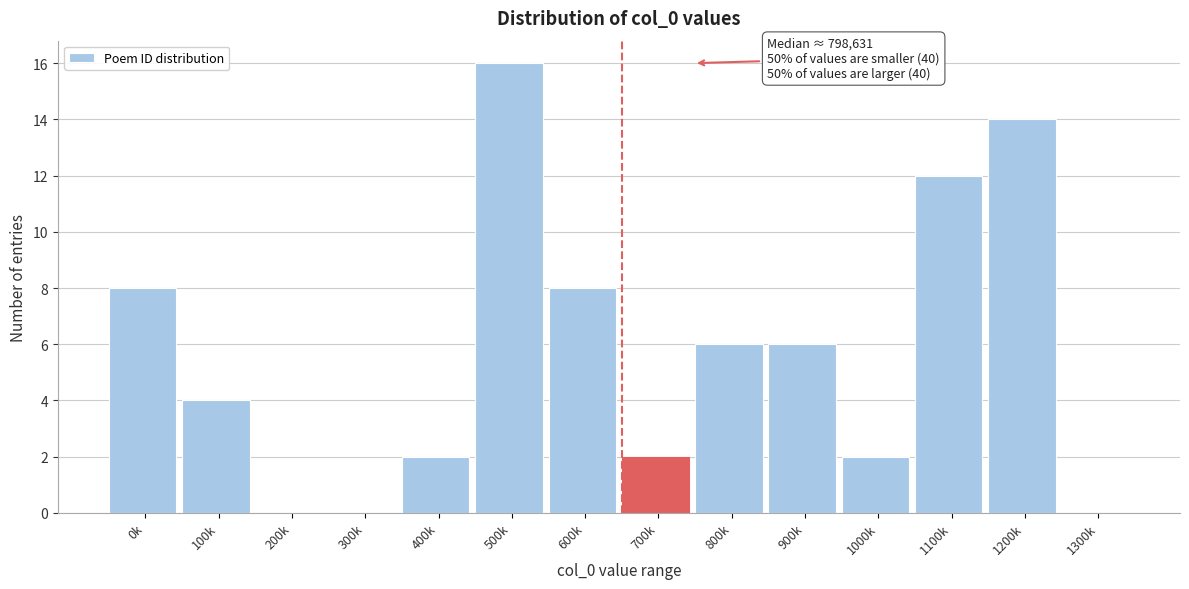

Reading left to right, what are all the values shown in this chart?

0k=8	100k=4	200k=0	300k=0	400k=2	500k=16	600k=8	700k=2	800k=6	900k=6	1000k=2	1100k=12	1200k=14	1300k=0